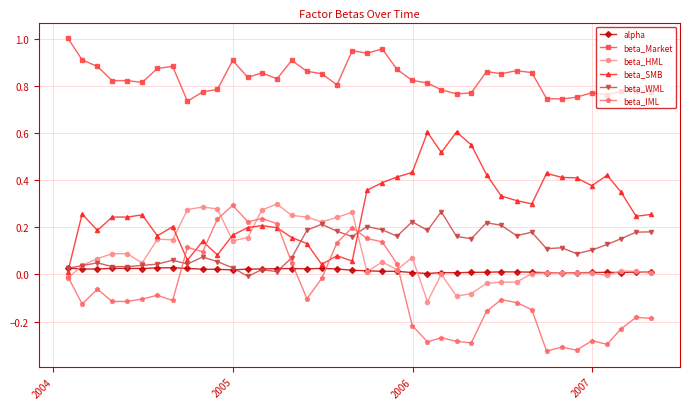

True or false: beta_SMB has more than 2 points higher than both neighbors.

True